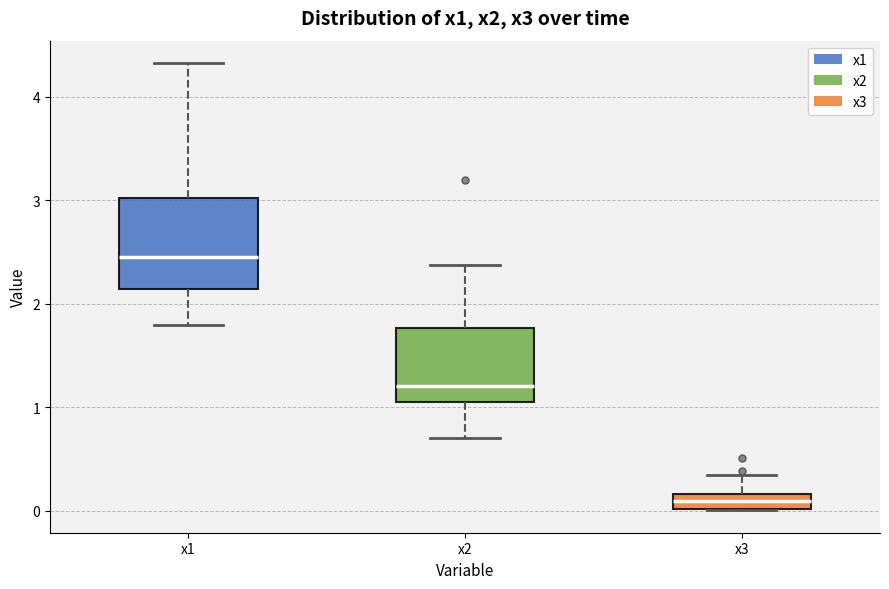

Which box's median line is the lowest?

x3